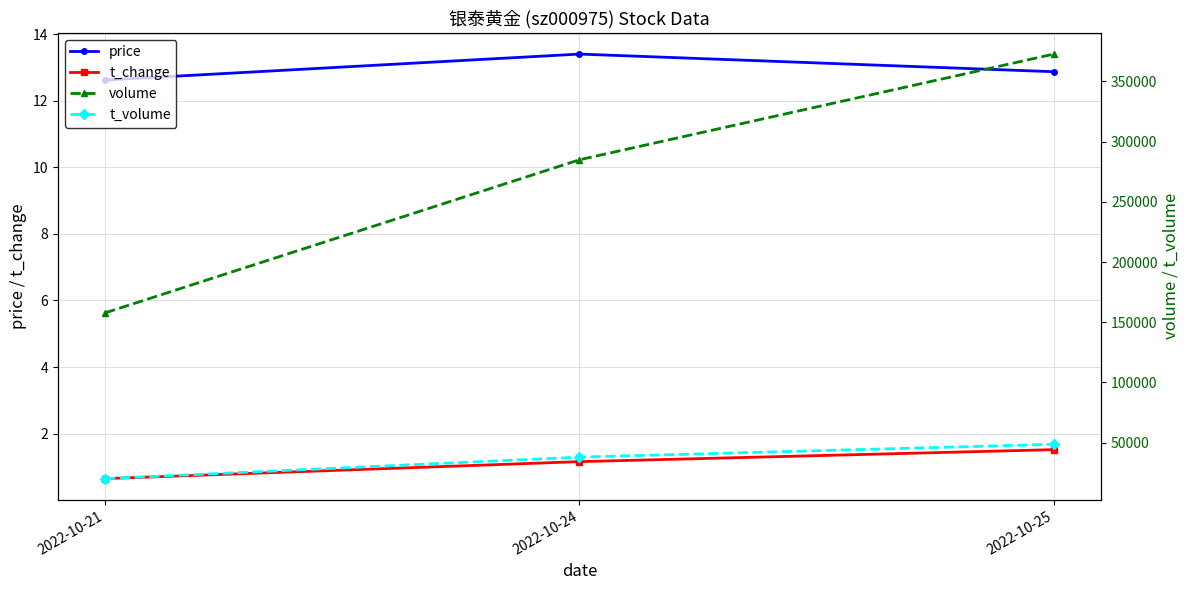

Is the value of price at 2022-10-24 greater than the value of t_change at 2022-10-21?

Yes